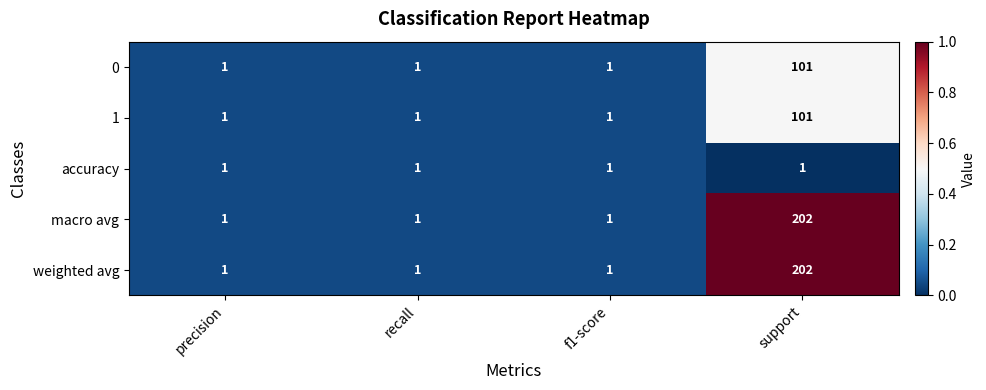

What is the greatest value displayed?

202